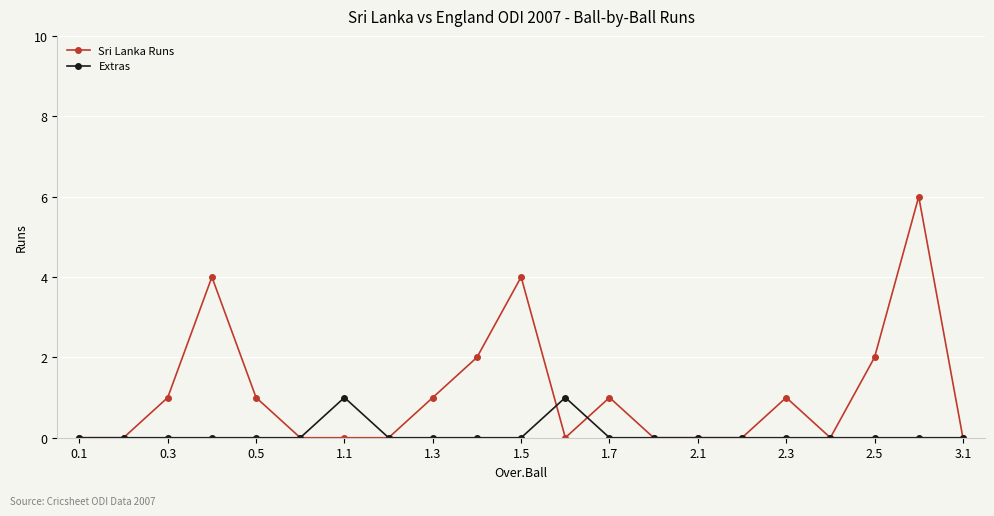

Which series has the widest spread of values?

Sri Lanka Runs